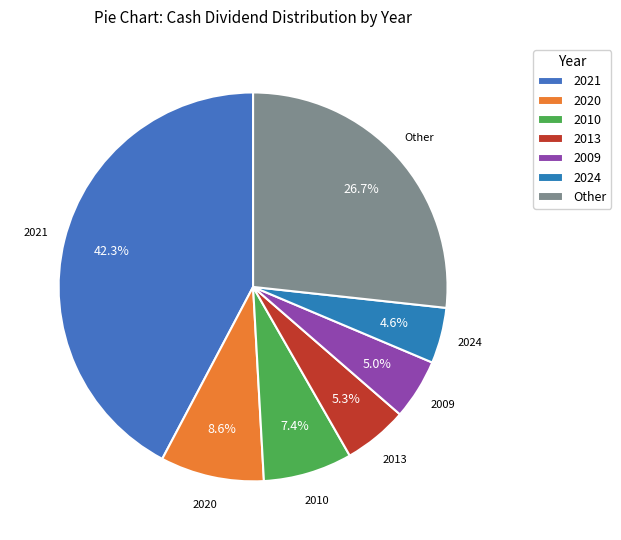

Approximately how many times larger is the value at 2020 compared to Other?

0.3